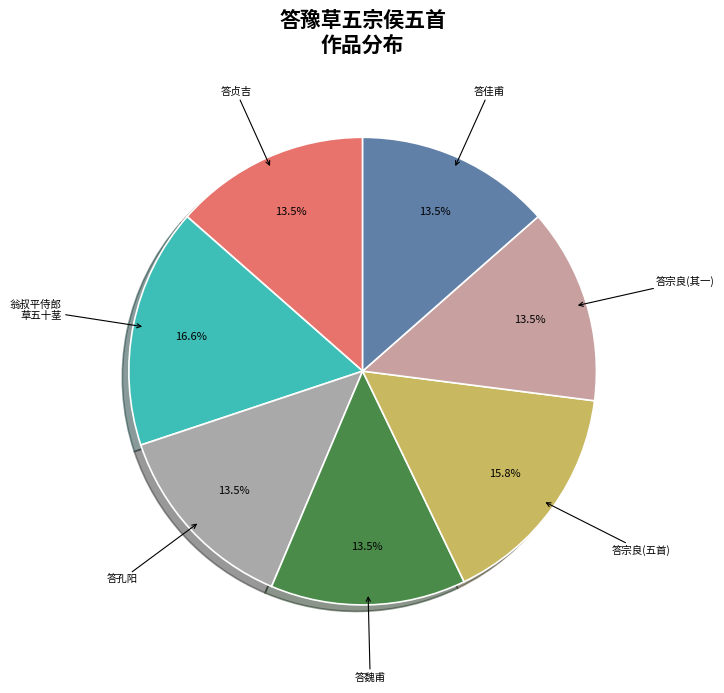

To the nearest percent, what is the average slice percentage?

14%